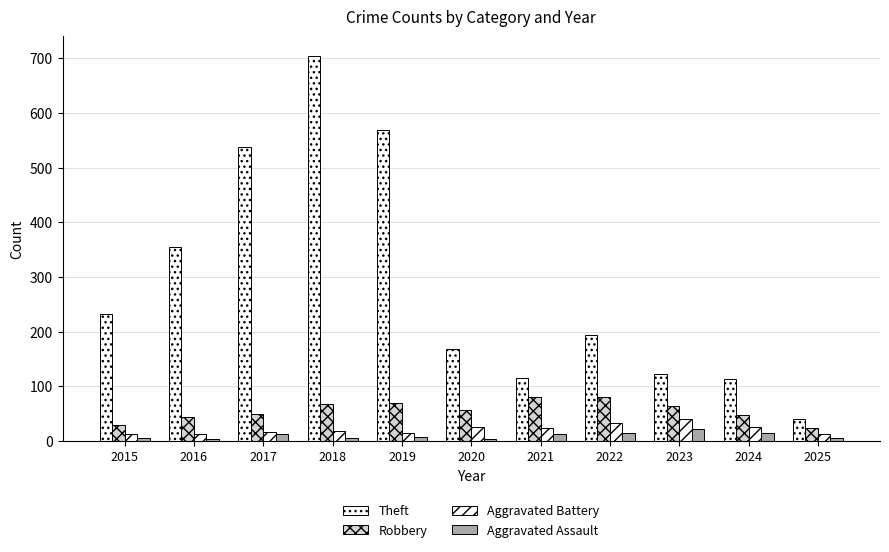

Are the bars horizontal?

No